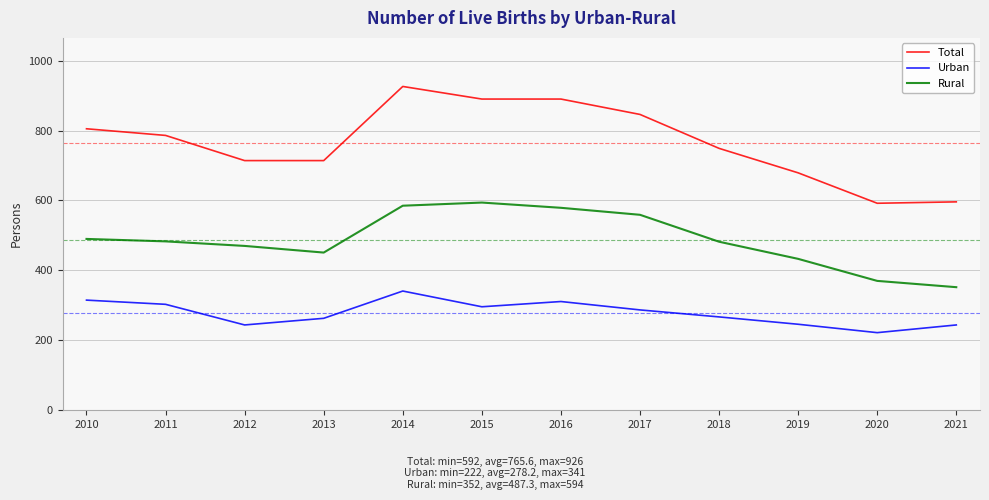

What is the average value of the Total series?

766